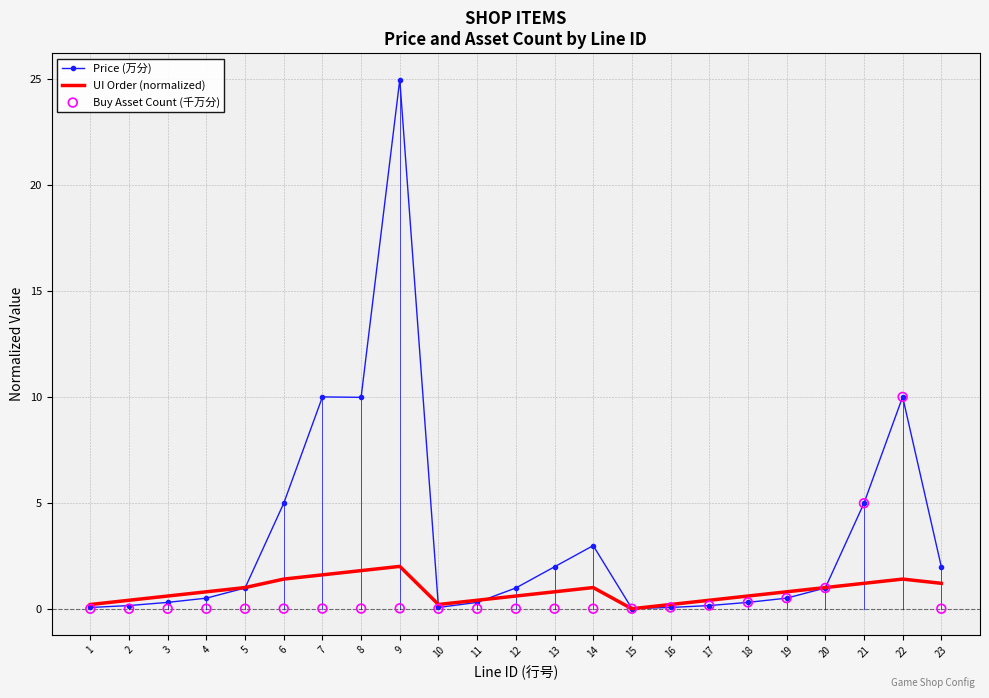

Which series reaches the maximum Y coordinate?

Price (万分)